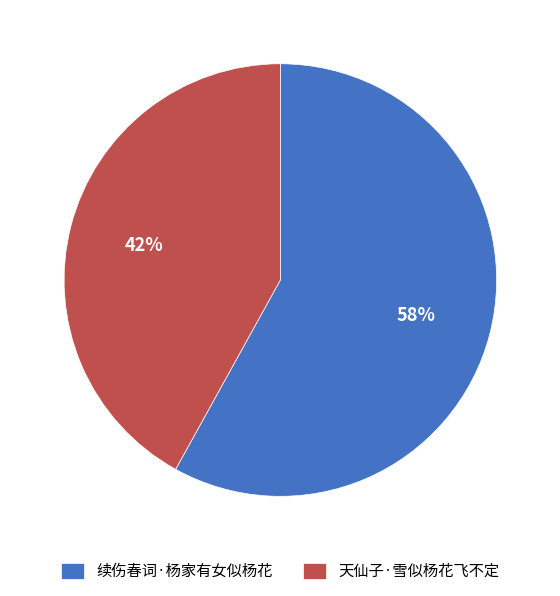

Rank the categories by value from lowest to highest.

天仙子·雪似杨花飞不定, 续伤春词·杨家有女似杨花